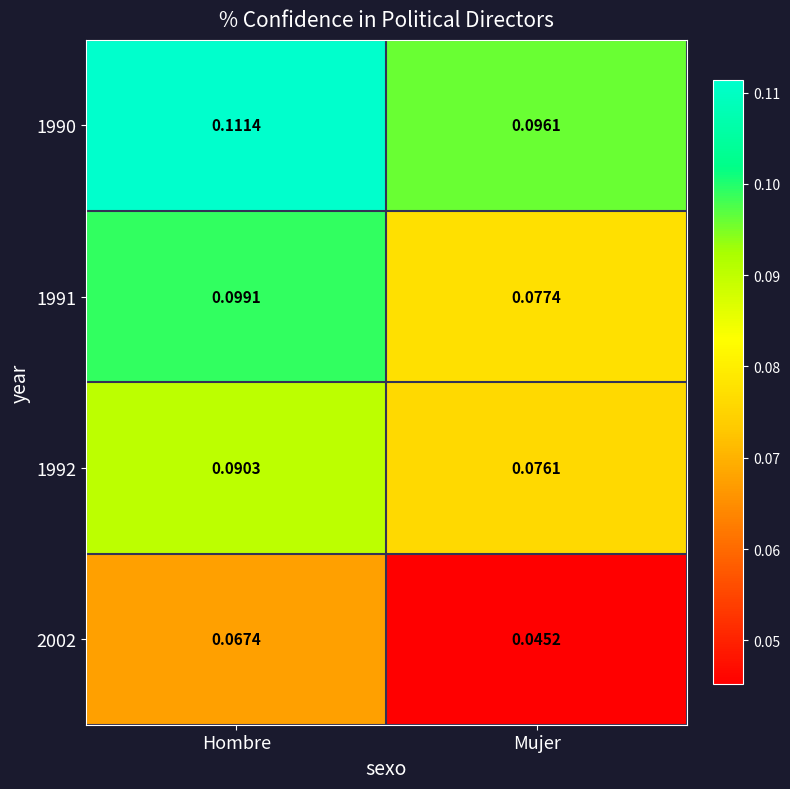

At which category does the chart reach its peak across all series?

Hombre